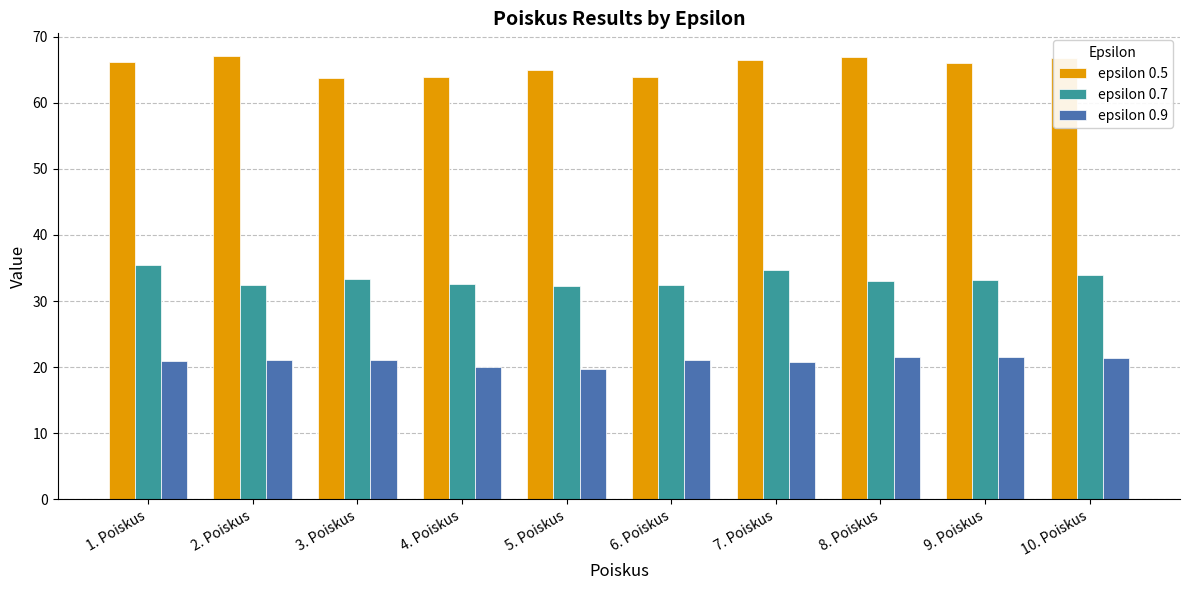

Is it true that epsilon 0.9 equals 21.5 at 8. Poiskus?

True